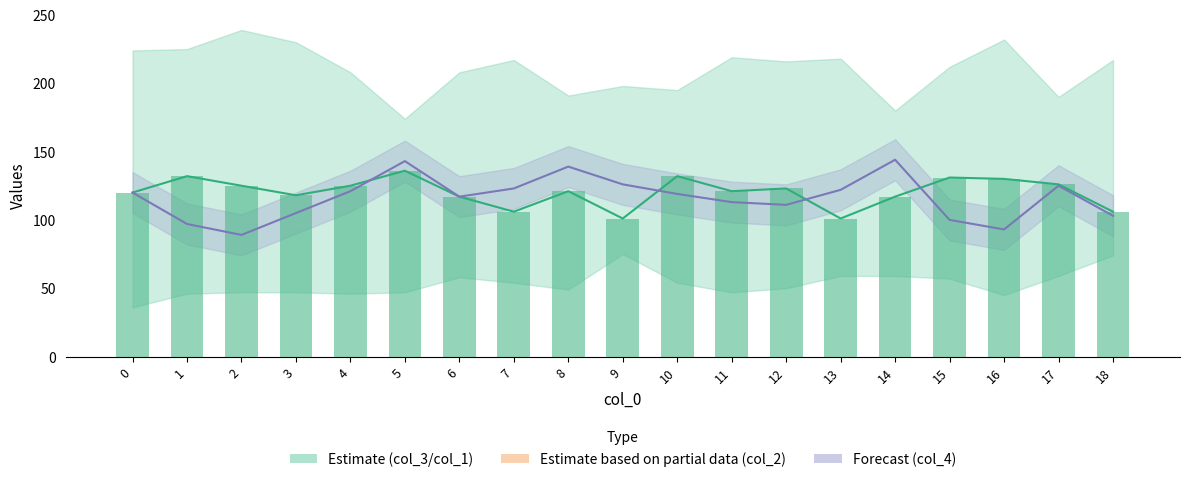

The value of col_4 at 16 is 57. True or false?

False